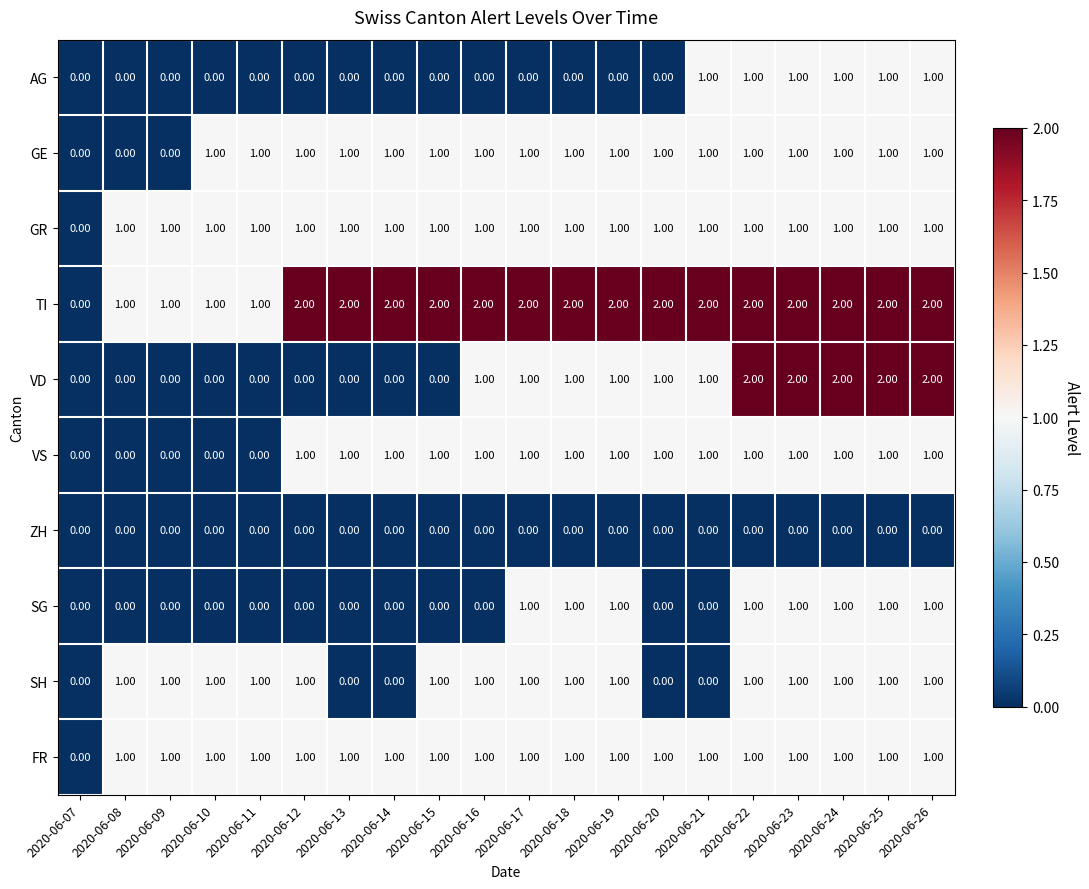

What is the sum of all VS values?

15